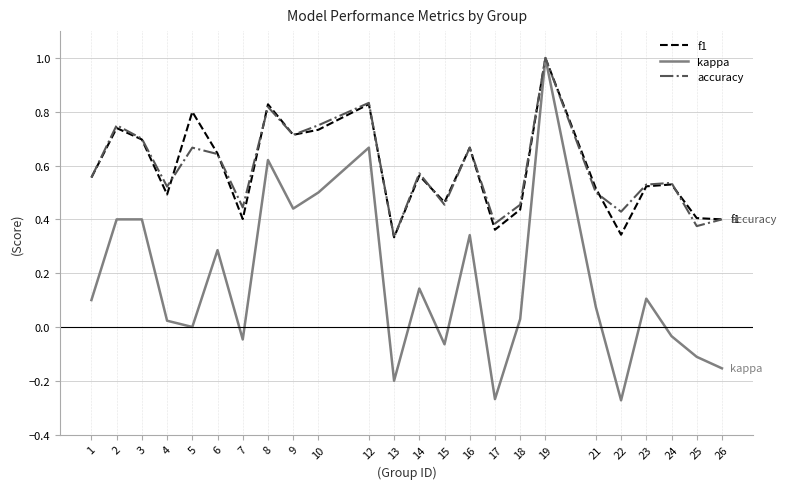

What is the maximum value shown in the chart?

1.0